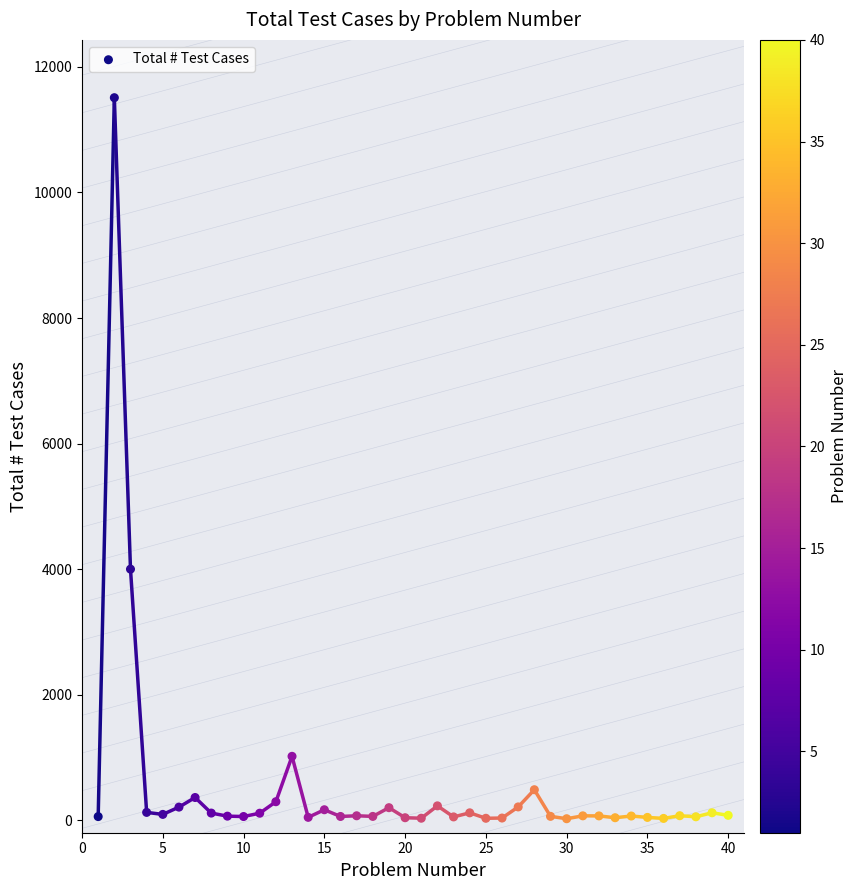

What is the range of X values (max minus min)?

39